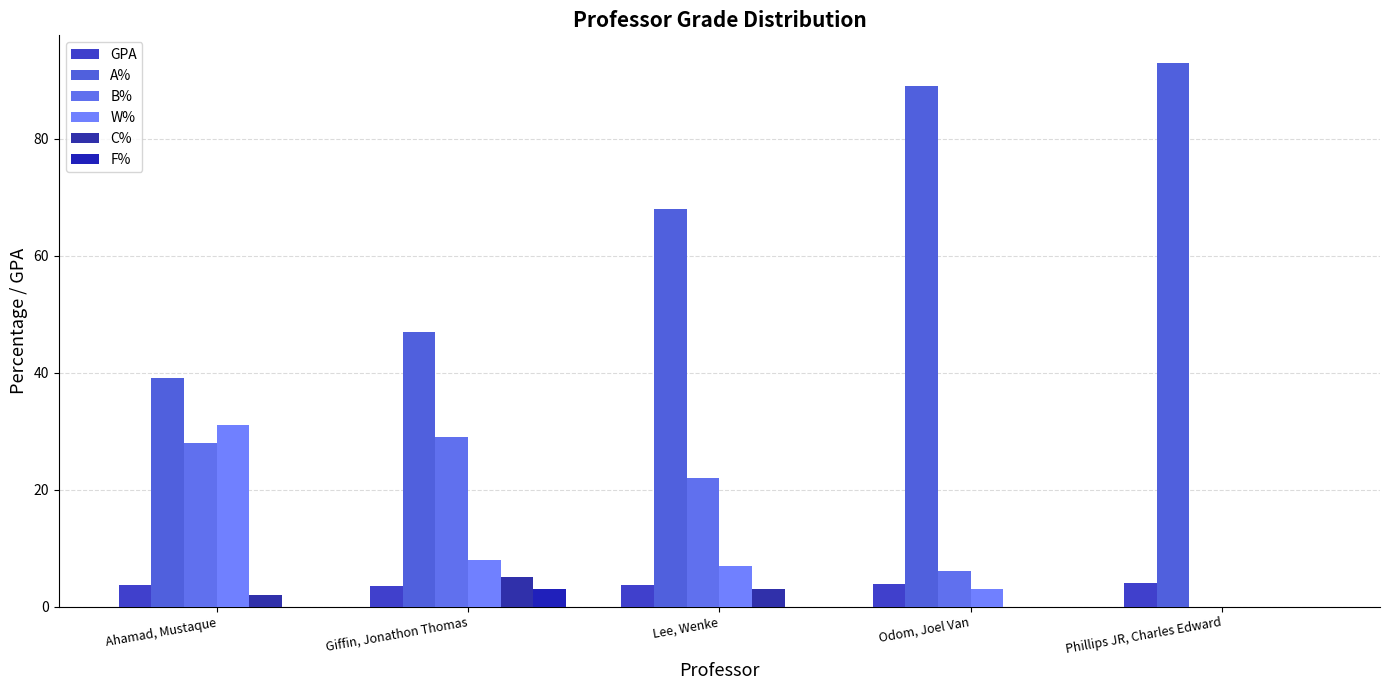

What is the difference between the F% values at Giffin, Jonathon Thomas and Odom, Joel Van?

3.0